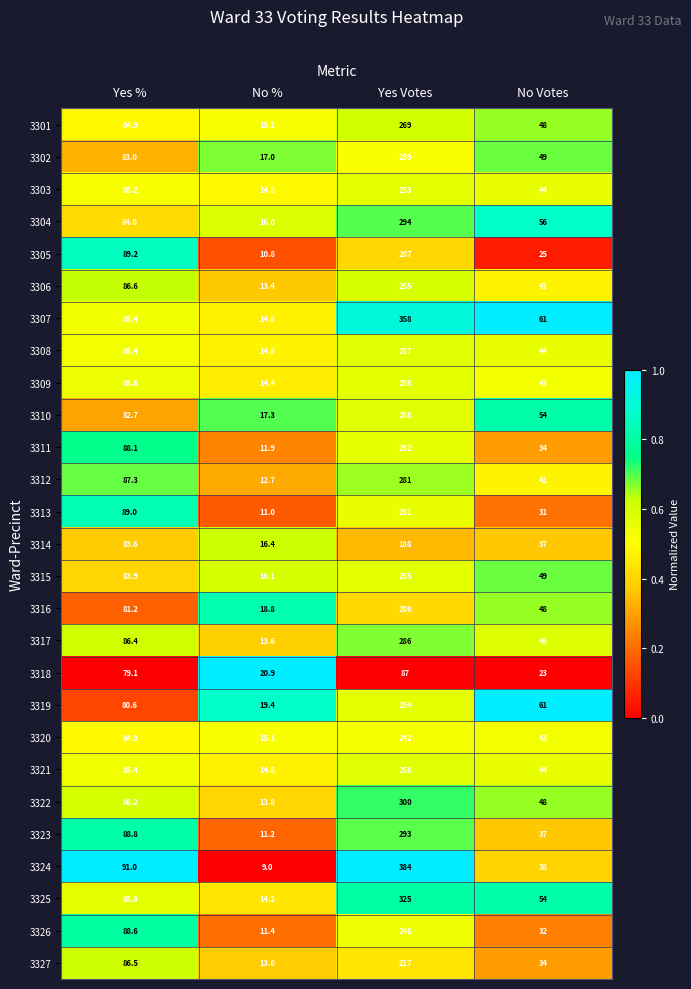

At which category does the chart reach its minimum across all series?

No %